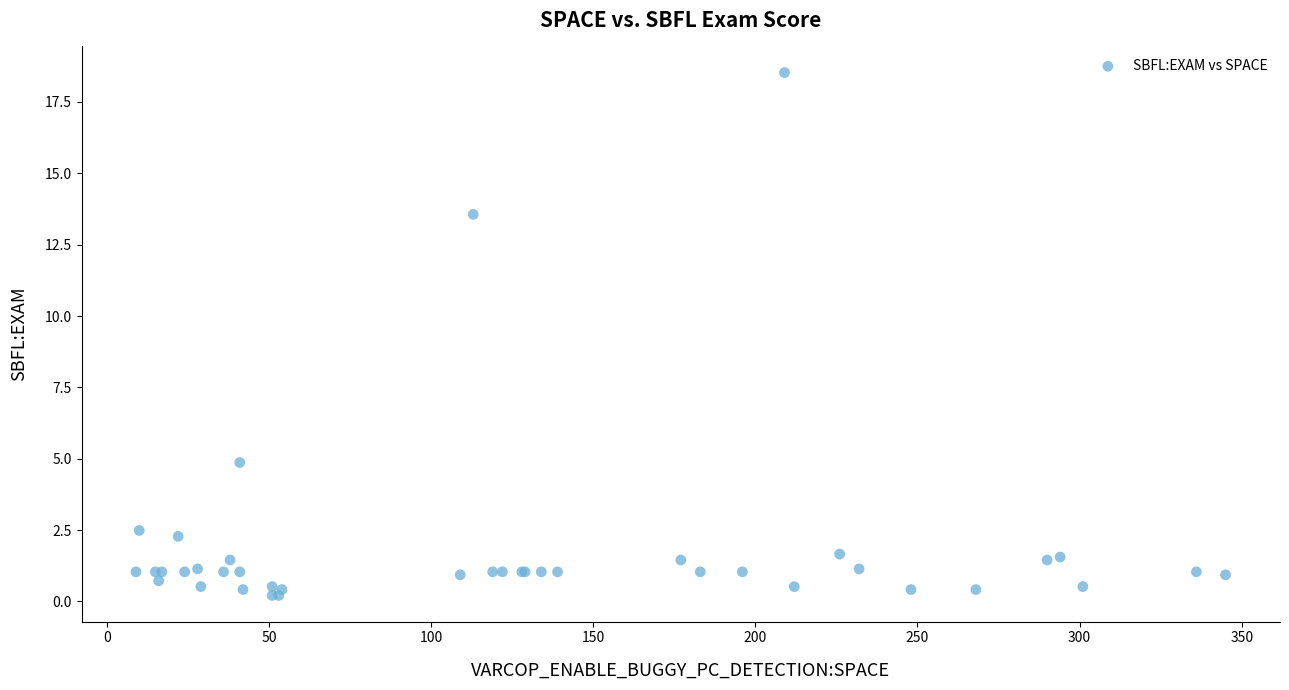

What Y value in the scatter plot is closest to 9?

4.9